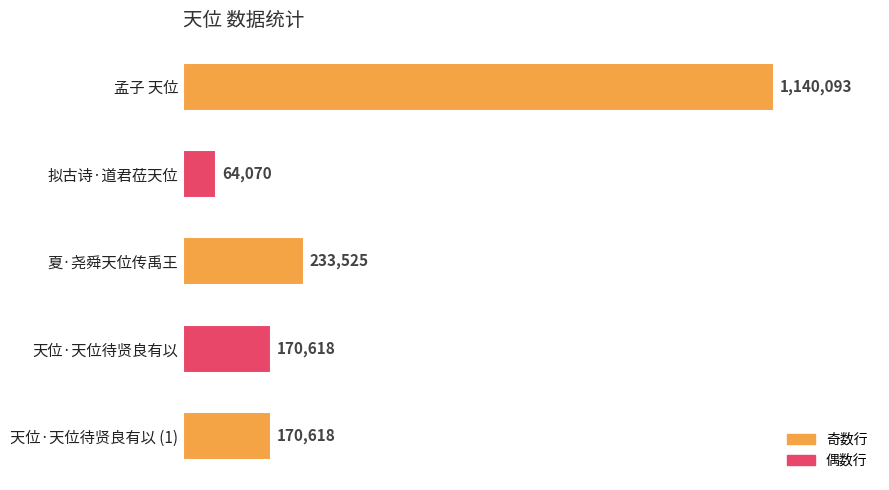

What is the greatest value displayed?

1140093